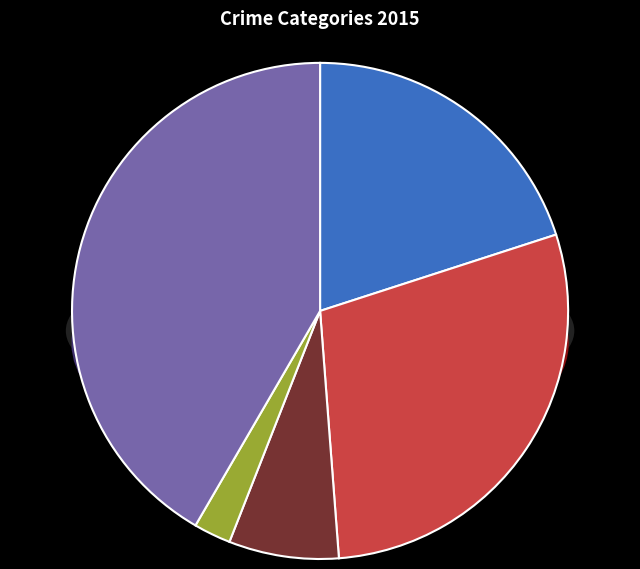

True or false: Criminal Sexual Assault accounts for 7% of the total.

True